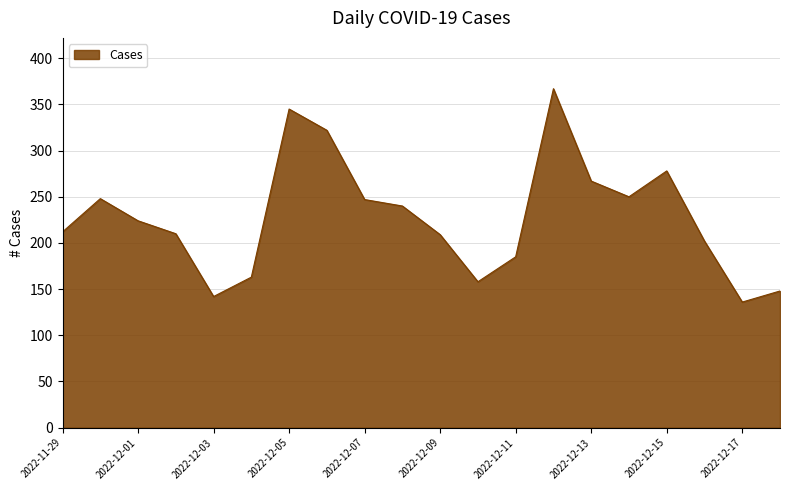

What is the difference between the maximum and minimum values?

231